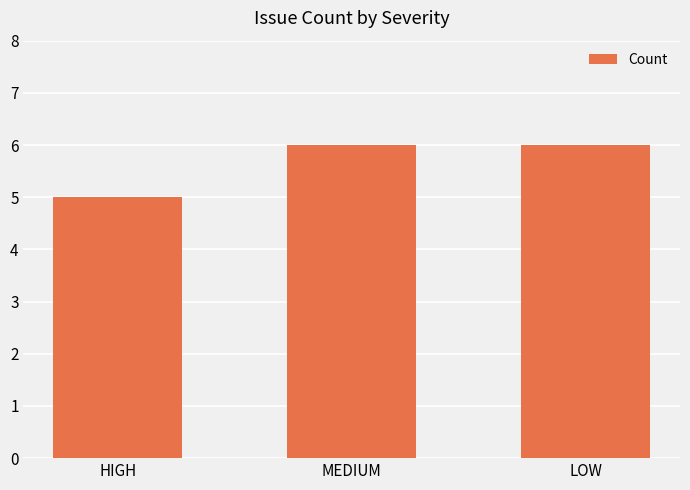

Reading left to right, list all the values displayed in this chart.

5	6	6